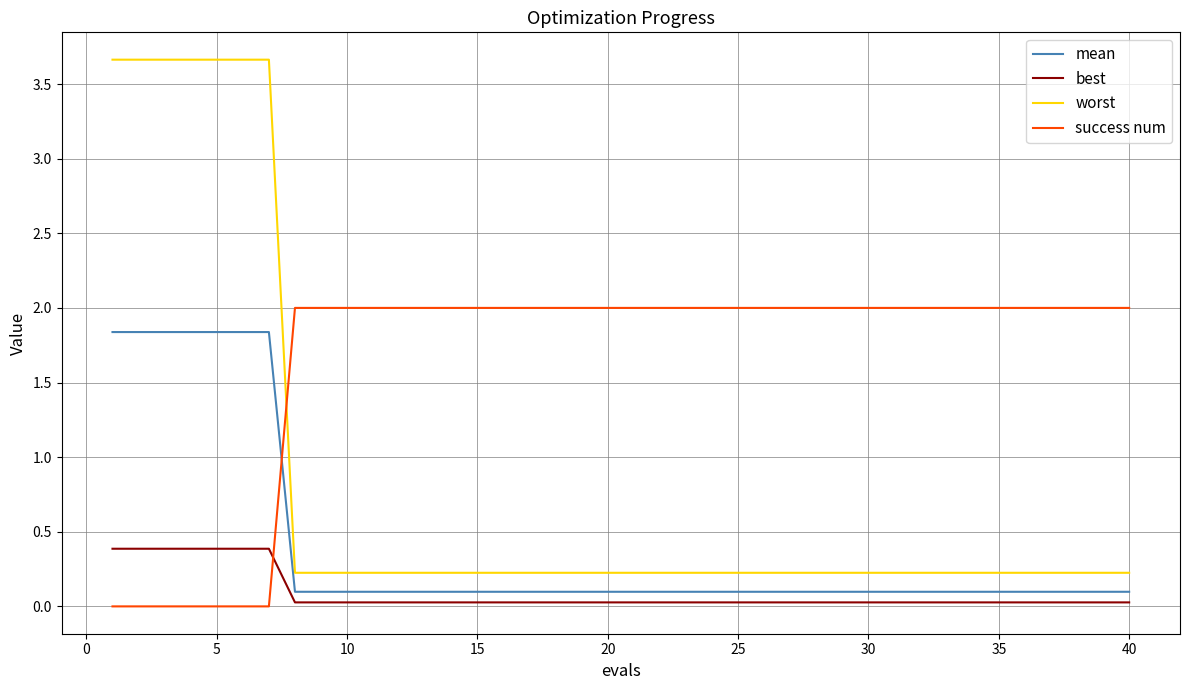

Which series has the largest total across all categories?

success num